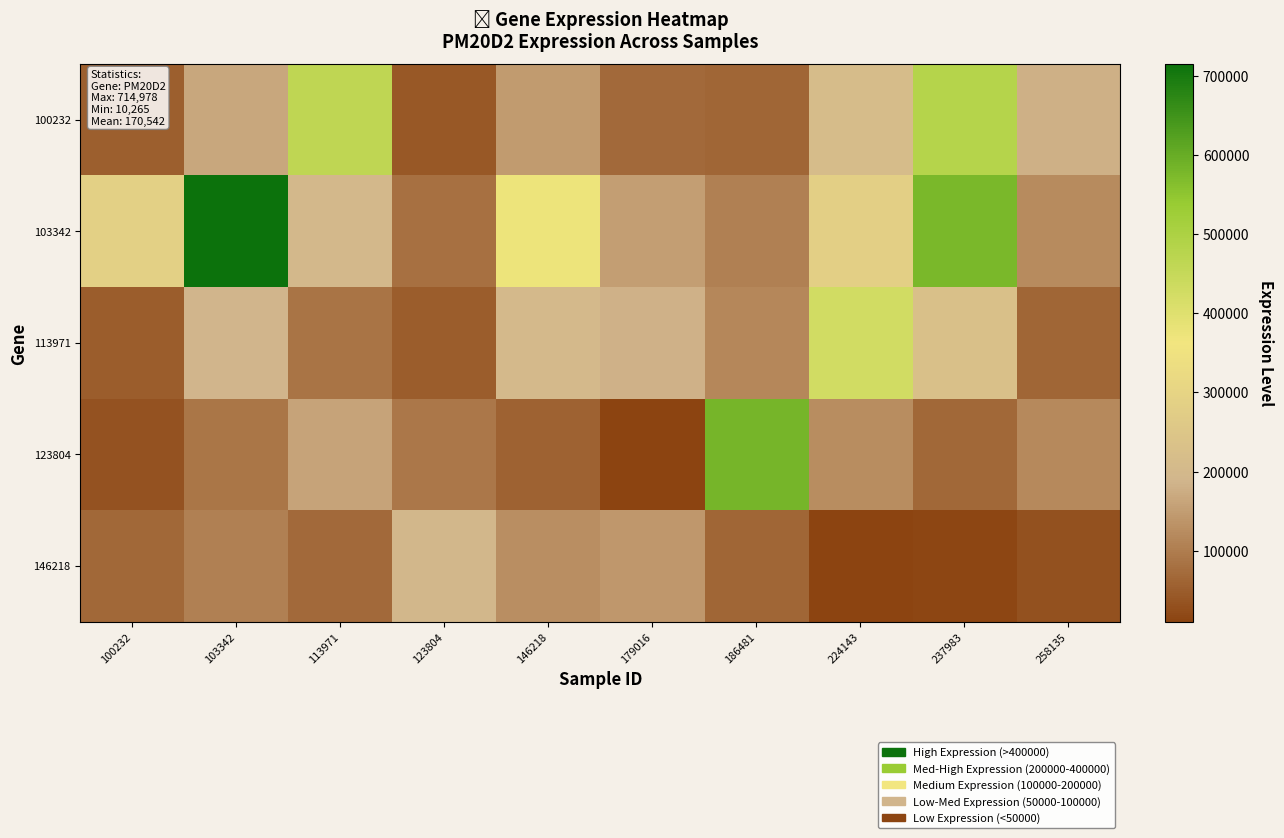

Reading left to right, list all the values displayed in this chart.

100232: 100232=52224	103342=166136	113971=464028	123804=41535	146218=146832	179016=68687	186481=63693	224143=216026	237983=481865	258135=178219
103342: 100232=285922	103342=714978	113971=198942	123804=80345	146218=371358	179016=152390	186481=104502	224143=283492	237983=577061	258135=122245
113971: 100232=49249	103342=187408	113971=85108	123804=49376	146218=203302	179016=182774	186481=116151	224143=428456	237983=229672	258135=64603
123804: 100232=33477	103342=87783	113971=160885	123804=90446	146218=59541	179016=11160	186481=582242	224143=124184	237983=66117	258135=119263
146218: 100232=66752	103342=105196	113971=68305	123804=195056	146218=127932	179016=141547	186481=64372	224143=10265	237983=15612	258135=30415